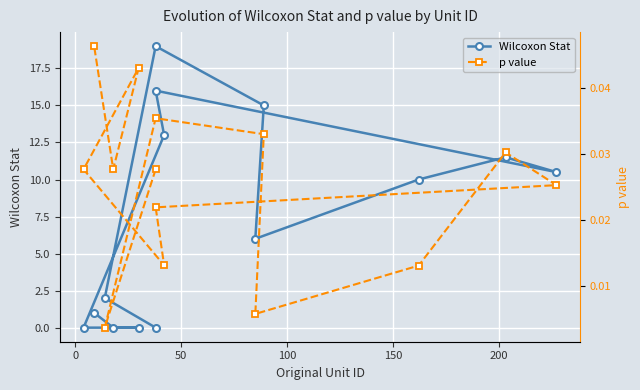

How many series are shown in this chart?

2